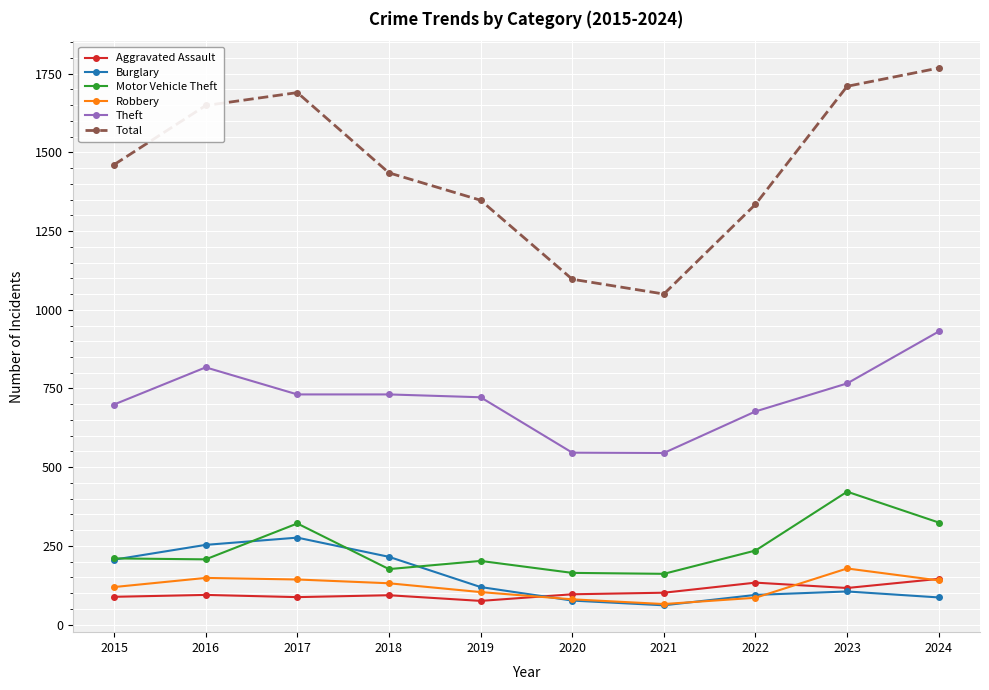

How many data points does each series have?

10